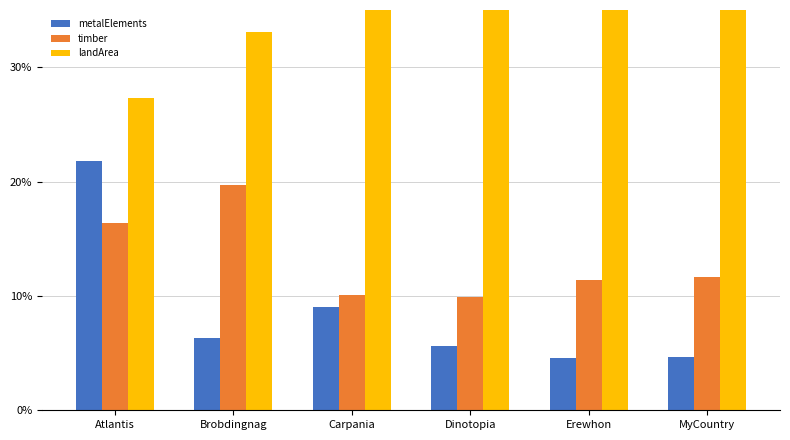

How many bars are there in each group?

3